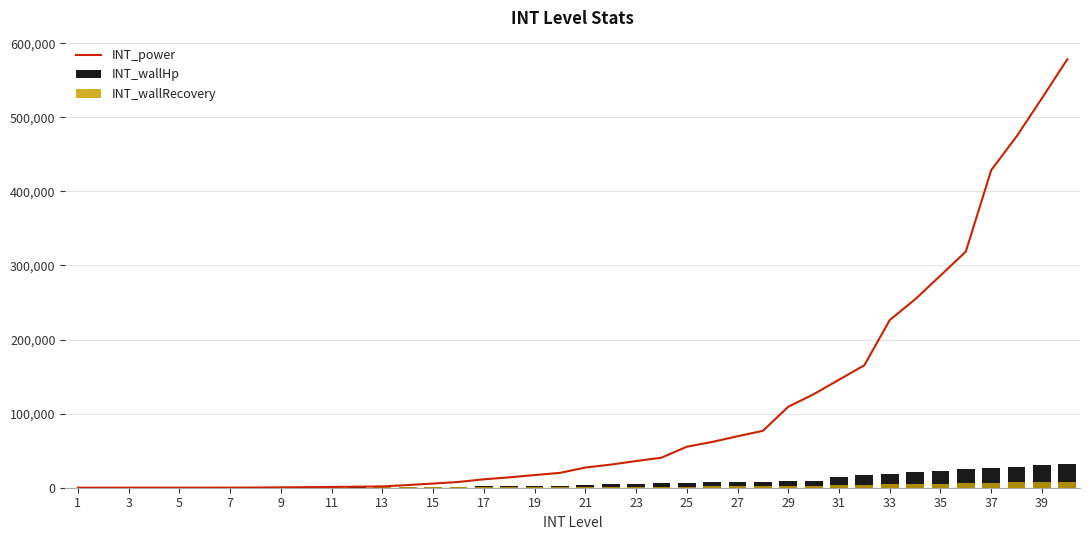

What is the difference between the second highest and second lowest values in the INT_wallRecovery series?

7540